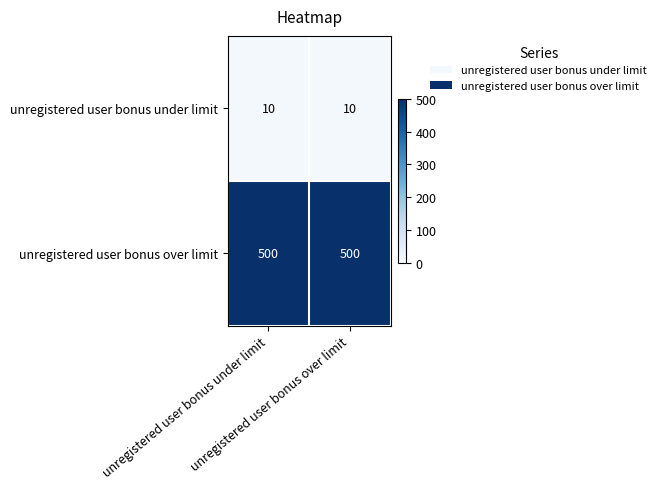

Which series changed the most between unregistered user bonus under limit and unregistered user bonus over limit?

unregistered user bonus under limit